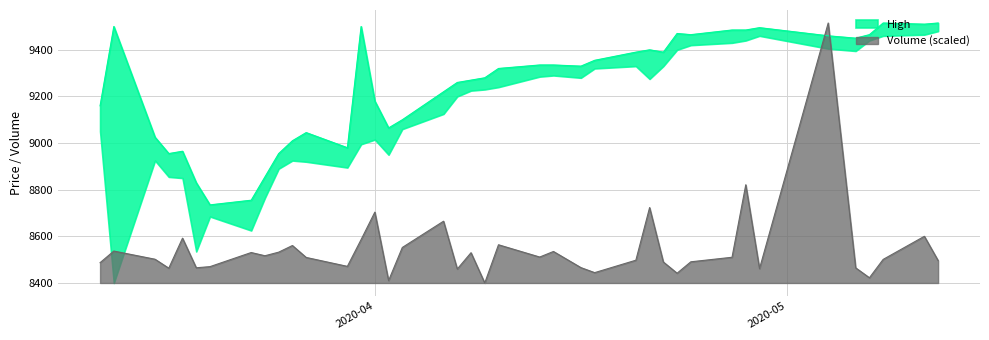

What is the average value?

9245